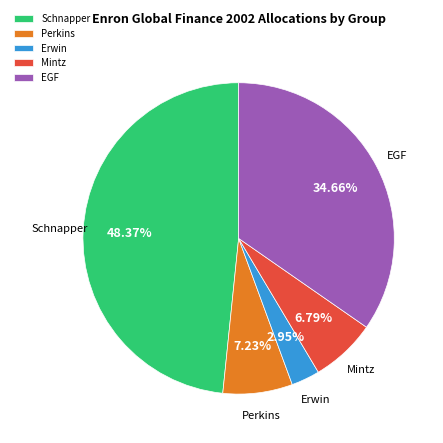

To the nearest percent, what is the combined percentage of EGF and Erwin?

38%